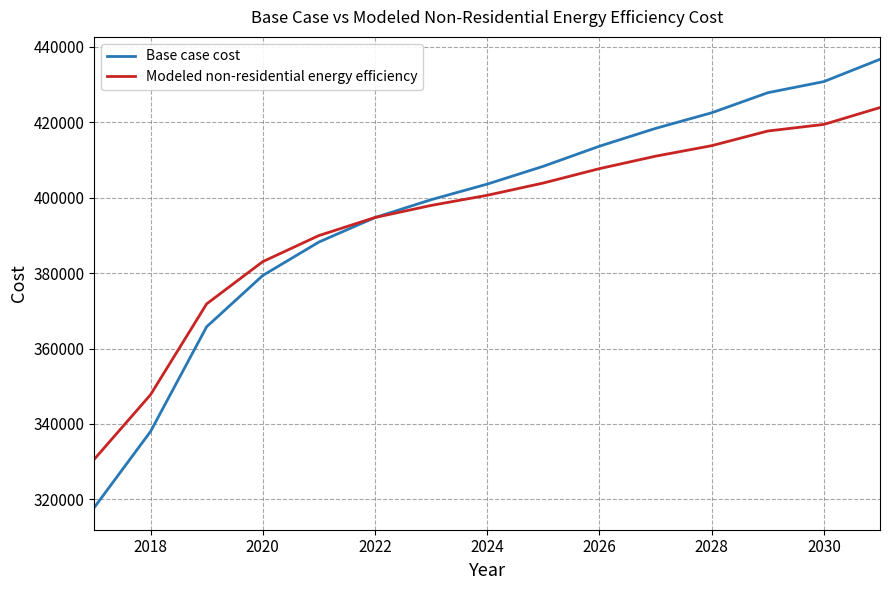

Which series has the widest spread of values?

Base case cost